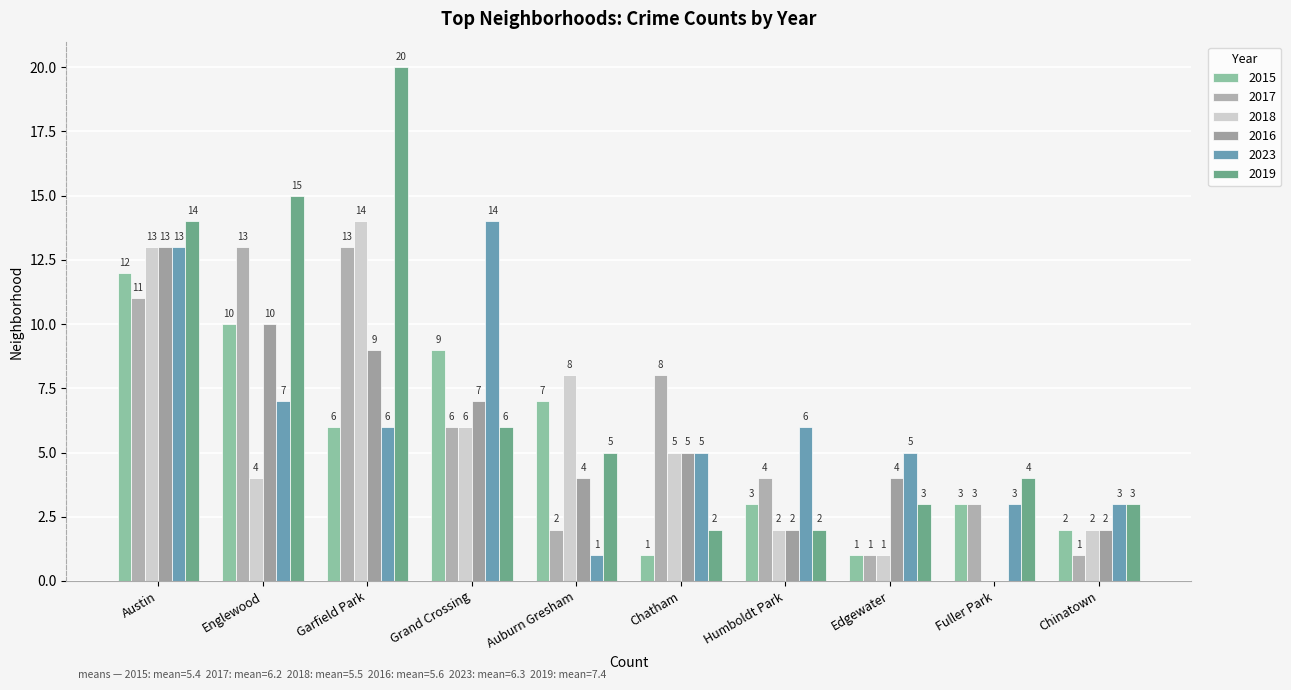

Between Garfield Park and Chatham, which series saw the biggest shift?

2019